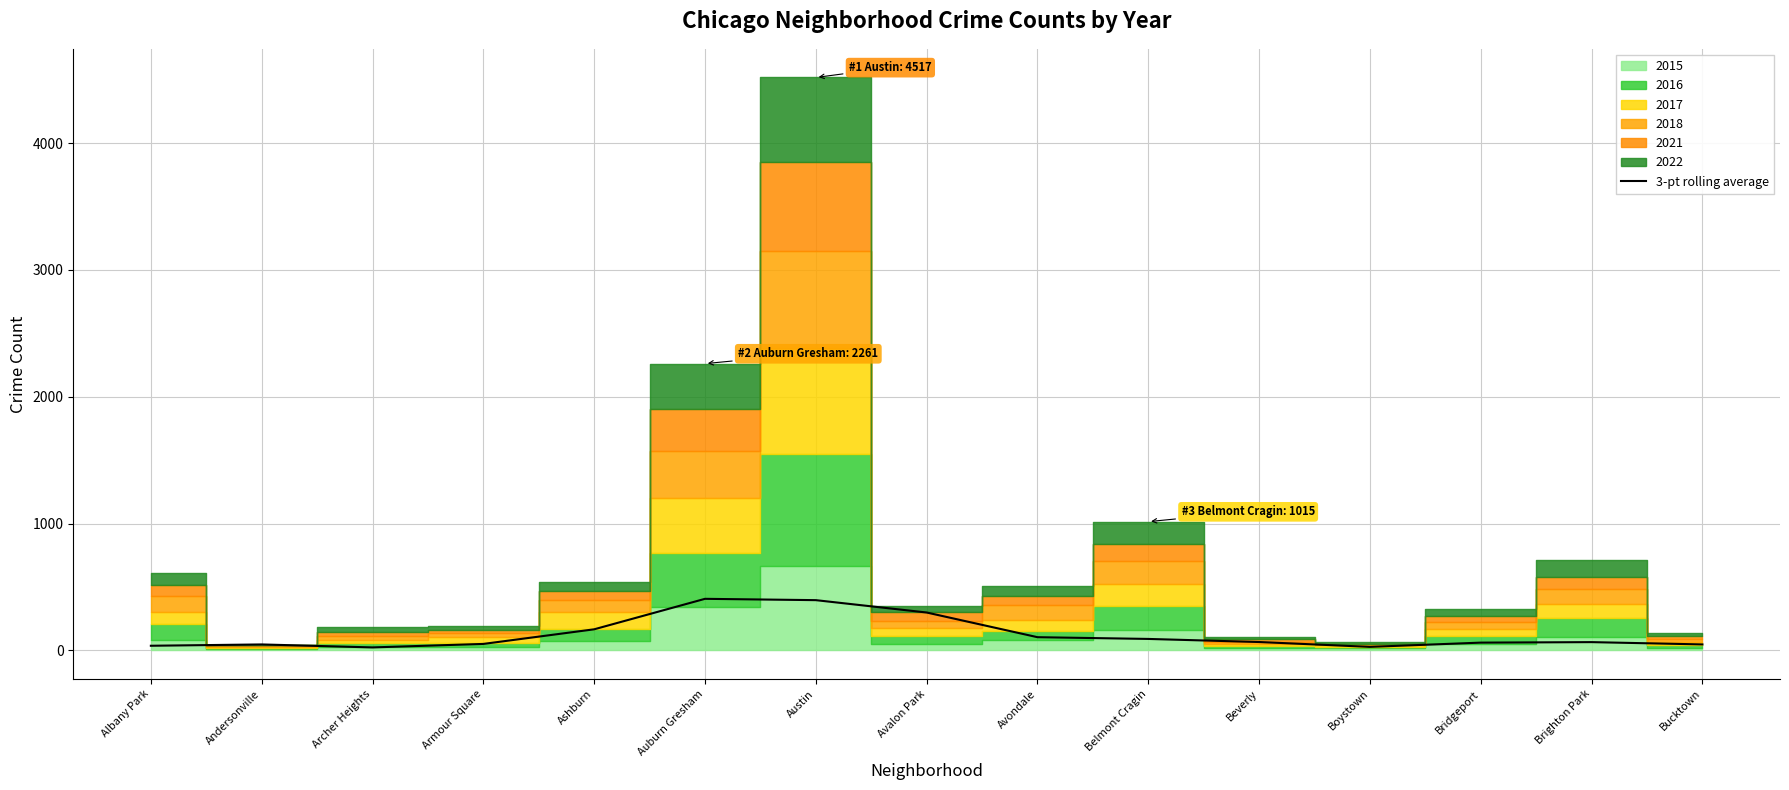

What is the value of the 15th point from the left?

47.1